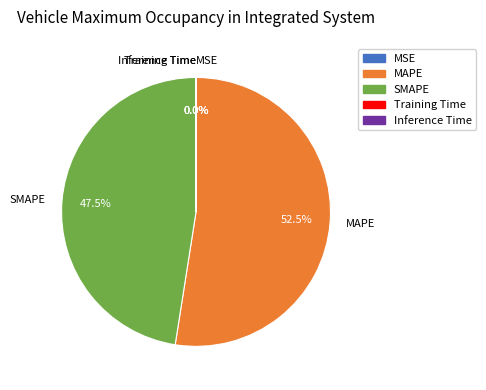

Is MAPE the majority of the pie?

Yes